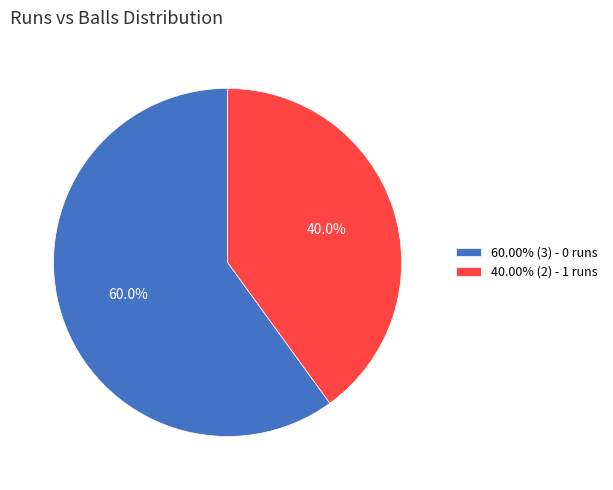

Does any single category account for the majority?

Yes